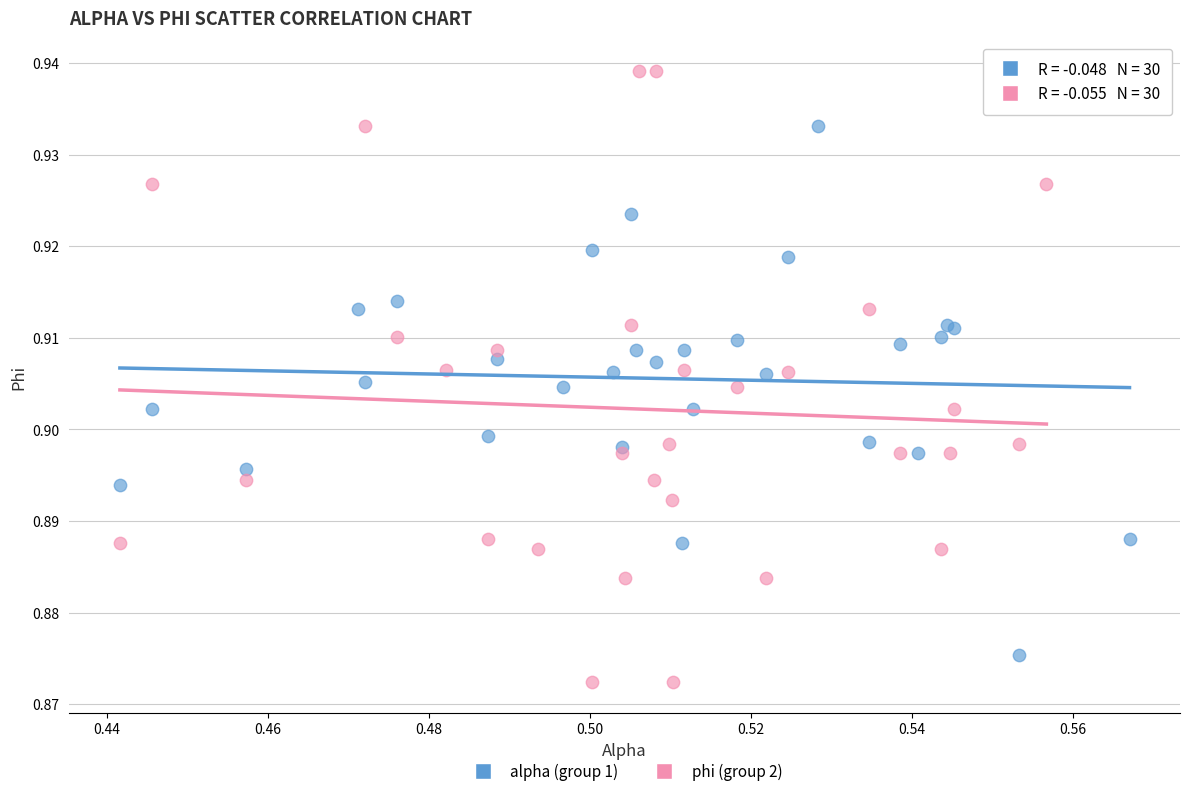

Which series reaches the maximum Y coordinate?

phi (group 2)